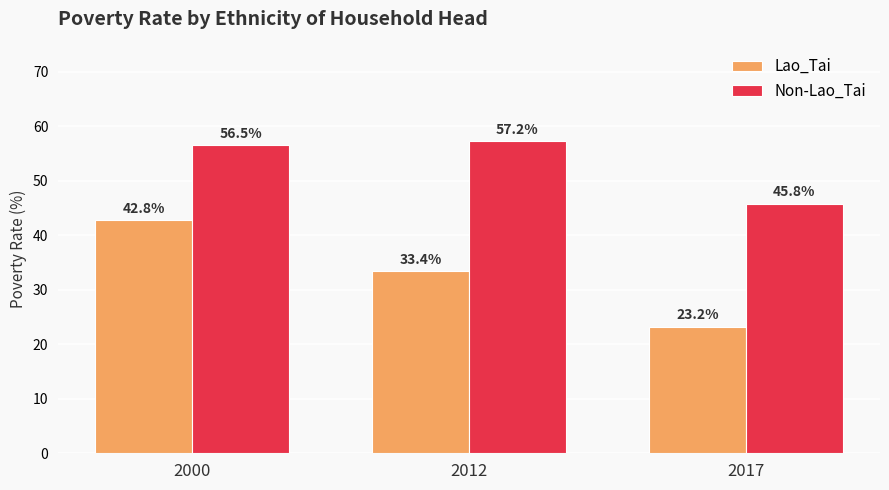

How many values in the Non-Lao_Tai series exceed 56?

2